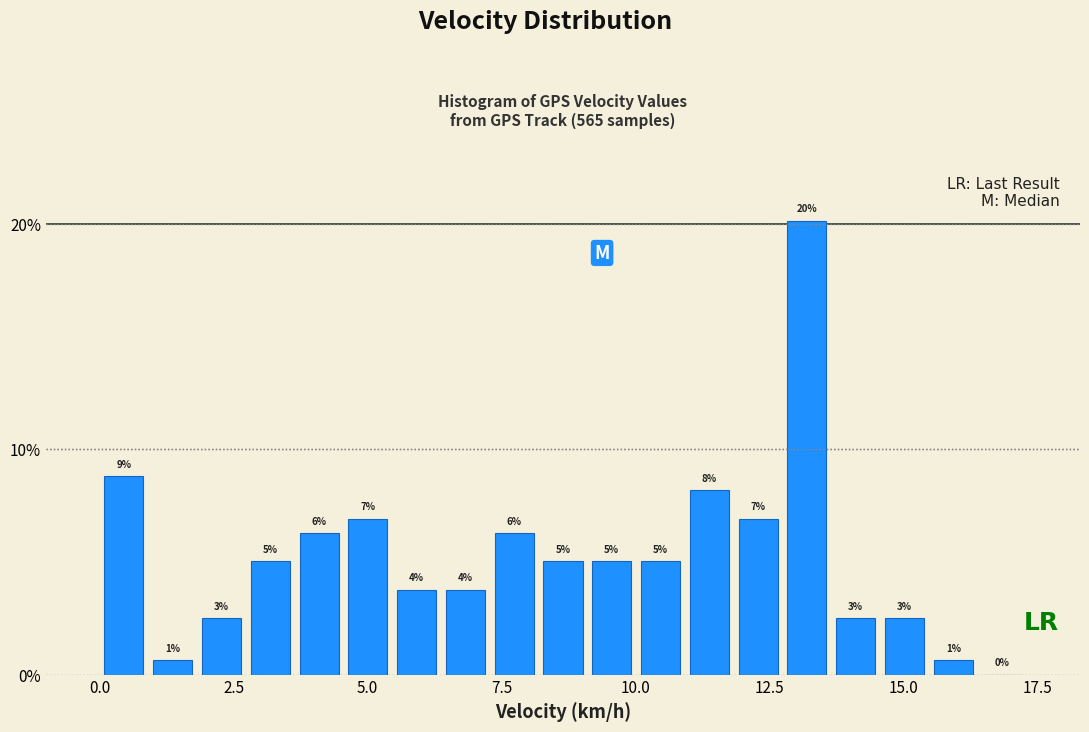

Read against the x-axis, roughly where is the centre of the tallest bar?

13.0